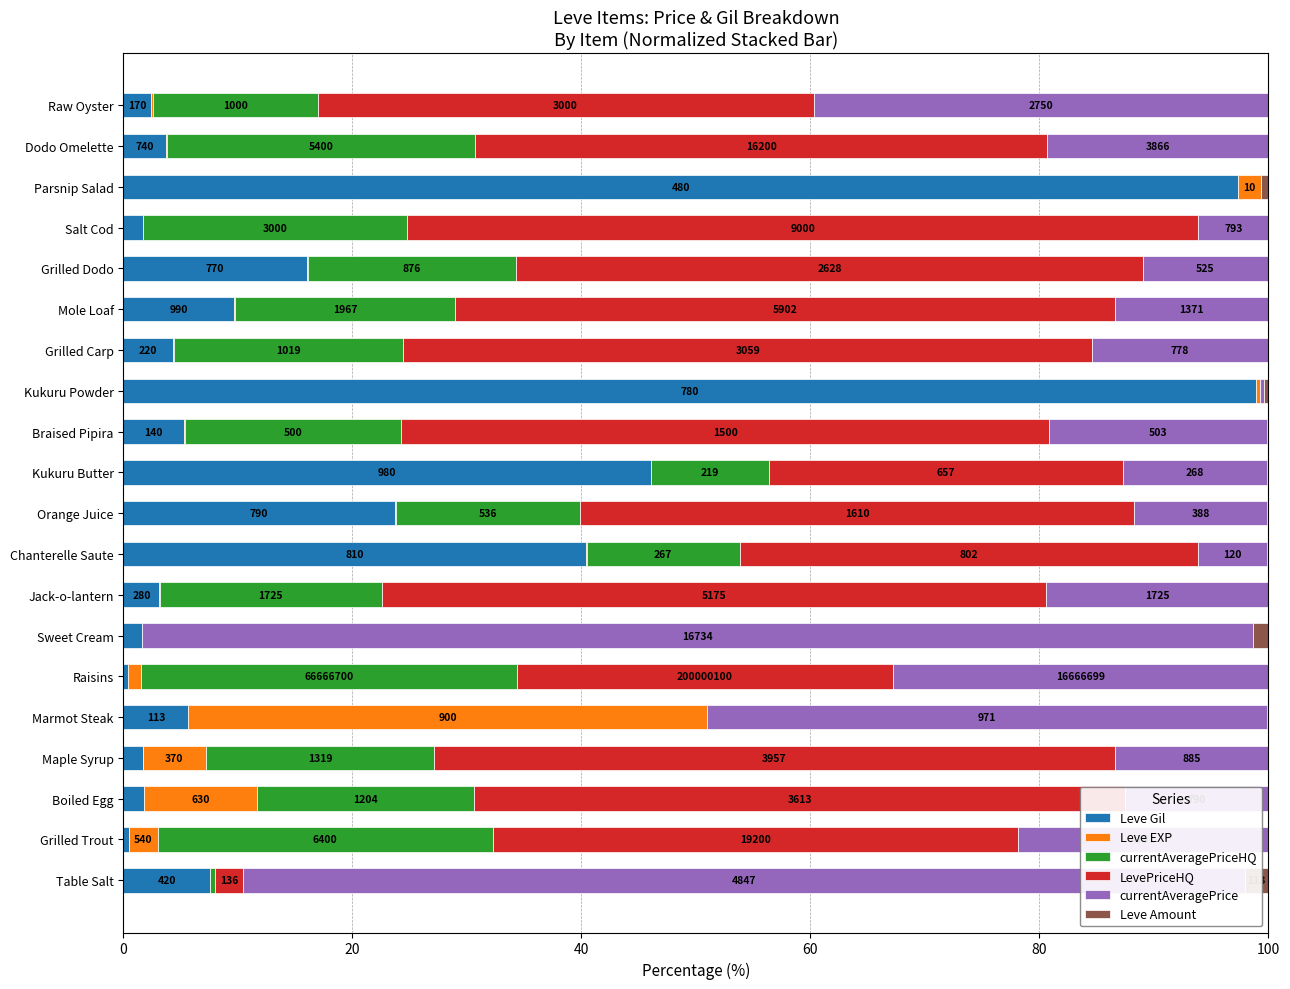

What are all the series names shown in the legend?

Leve Gil, Leve EXP, currentAveragePriceHQ, LevePriceHQ, currentAveragePrice, Leve Amount